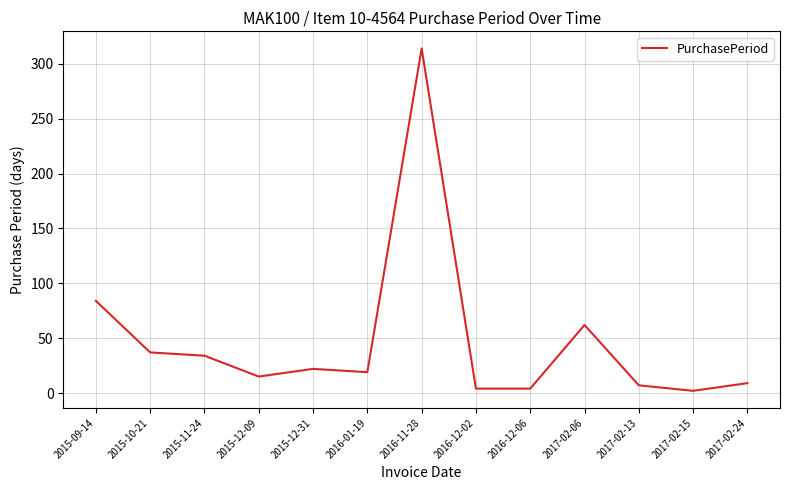

What position from the left is 2017-02-15?

12